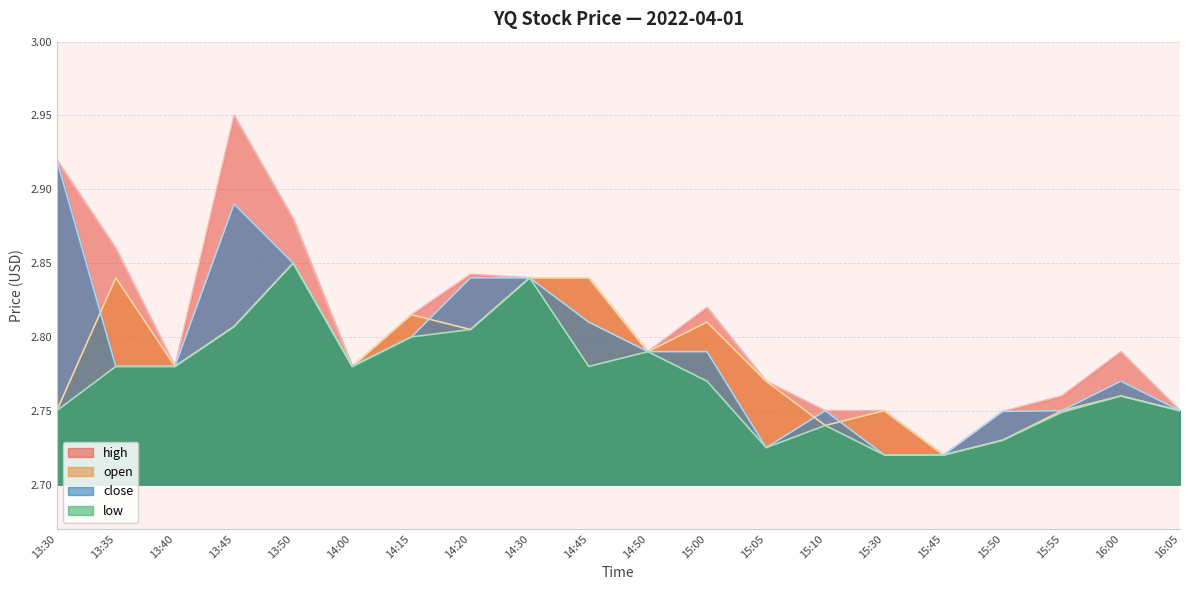

Reading left to right, transcribe all the data shown in this chart.

high: 13:30=2.9	13:35=2.9	13:40=2.8	13:45=3.0	13:50=2.9	14:00=2.8	14:15=2.8	14:20=2.8	14:30=2.8	14:45=2.8	14:50=2.8	15:00=2.8	15:05=2.8	15:10=2.8	15:30=2.8	15:45=2.7	15:50=2.7	15:55=2.8	16:00=2.8	16:05=2.8
open: 13:30=2.8	13:35=2.8	13:40=2.8	13:45=2.8	13:50=2.9	14:00=2.8	14:15=2.8	14:20=2.8	14:30=2.8	14:45=2.8	14:50=2.8	15:00=2.8	15:05=2.8	15:10=2.7	15:30=2.8	15:45=2.7	15:50=2.7	15:55=2.8	16:00=2.8	16:05=2.8
close: 13:30=2.9	13:35=2.8	13:40=2.8	13:45=2.9	13:50=2.9	14:00=2.8	14:15=2.8	14:20=2.8	14:30=2.8	14:45=2.8	14:50=2.8	15:00=2.8	15:05=2.7	15:10=2.8	15:30=2.7	15:45=2.7	15:50=2.7	15:55=2.8	16:00=2.8	16:05=2.8
low: 13:30=2.8	13:35=2.8	13:40=2.8	13:45=2.8	13:50=2.9	14:00=2.8	14:15=2.8	14:20=2.8	14:30=2.8	14:45=2.8	14:50=2.8	15:00=2.8	15:05=2.7	15:10=2.7	15:30=2.7	15:45=2.7	15:50=2.7	15:55=2.7	16:00=2.8	16:05=2.8